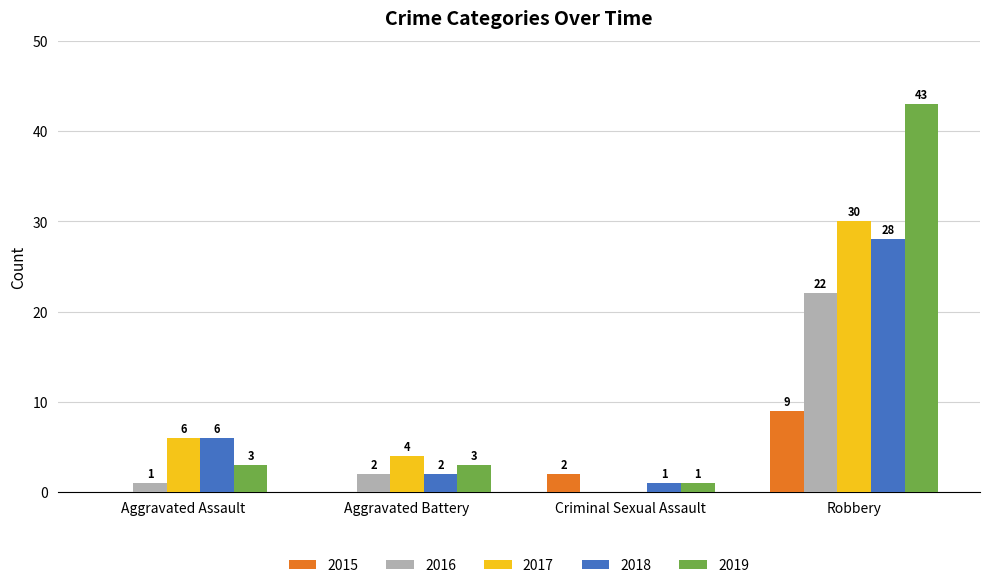

At which category is the sum across all series the highest?

Robbery